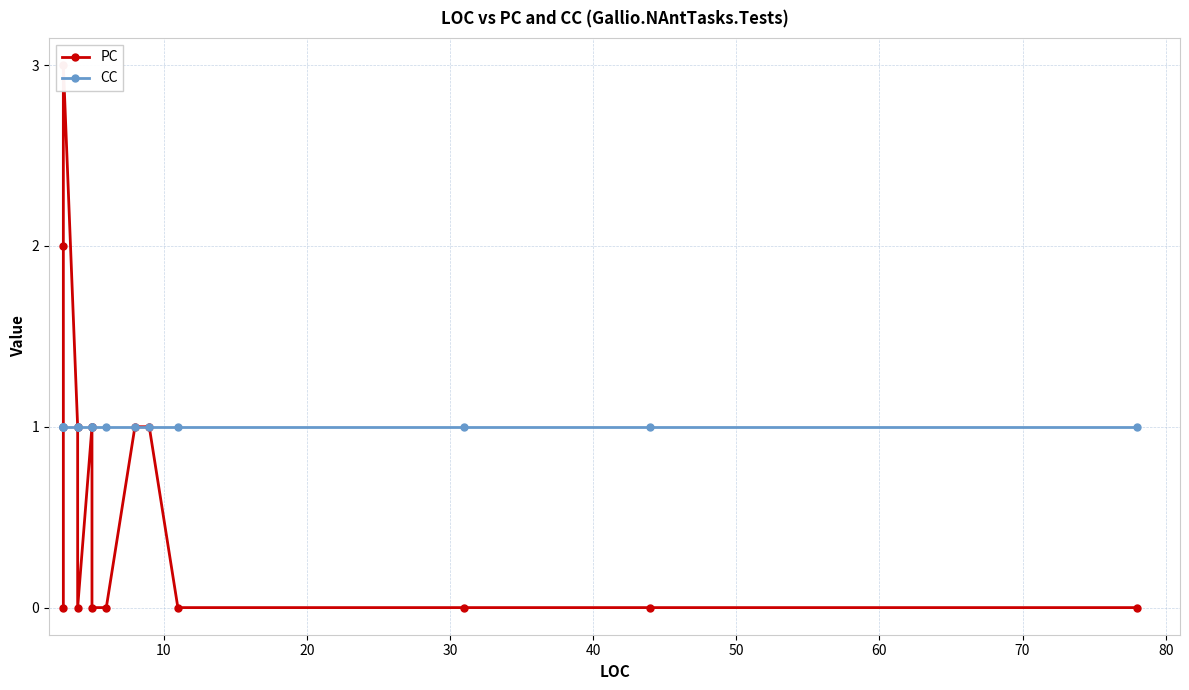

Count the PC values in the range 0 to 1.

15